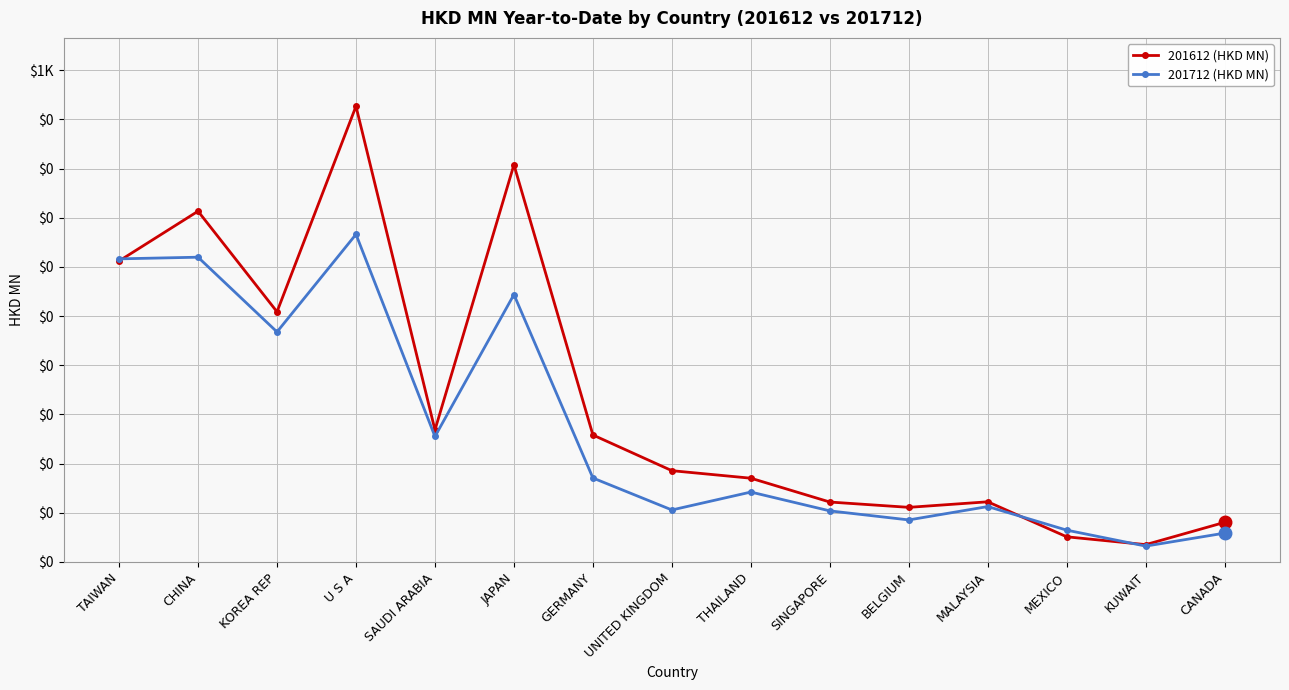

The 201712 (HKD MN) series shows 103.5 at CANADA. True or false?

False